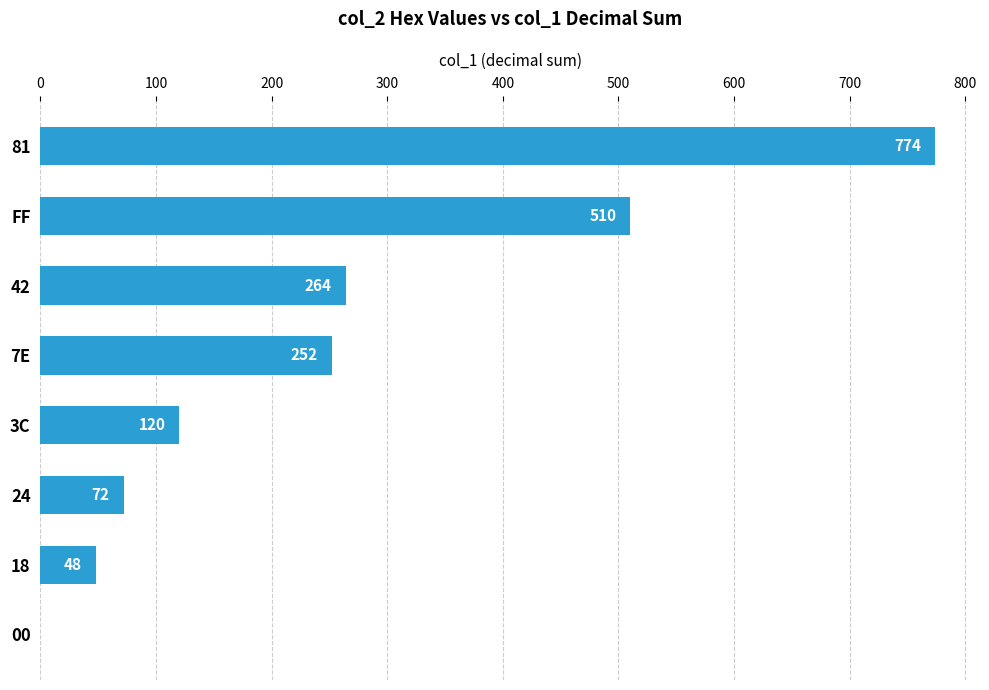

What value does the data have at 81?

774